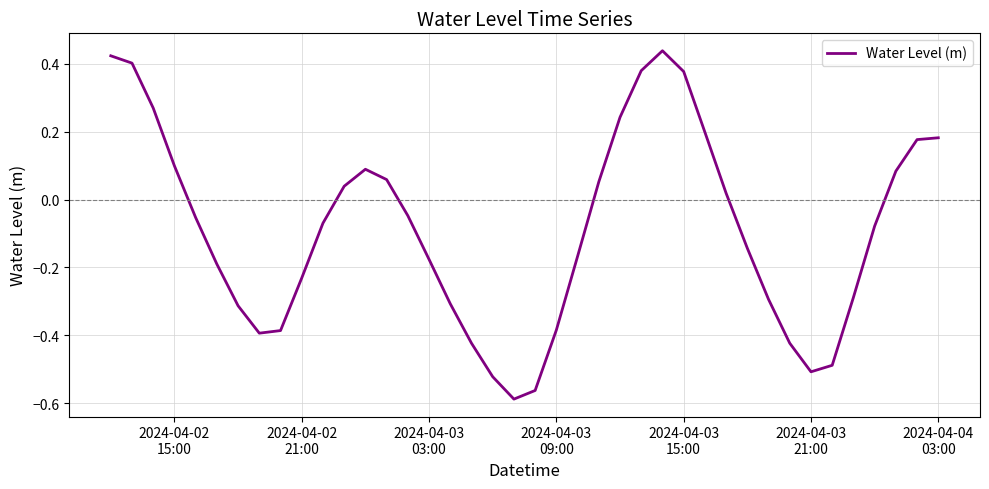

What is the difference between the maximum and minimum values?

1.0